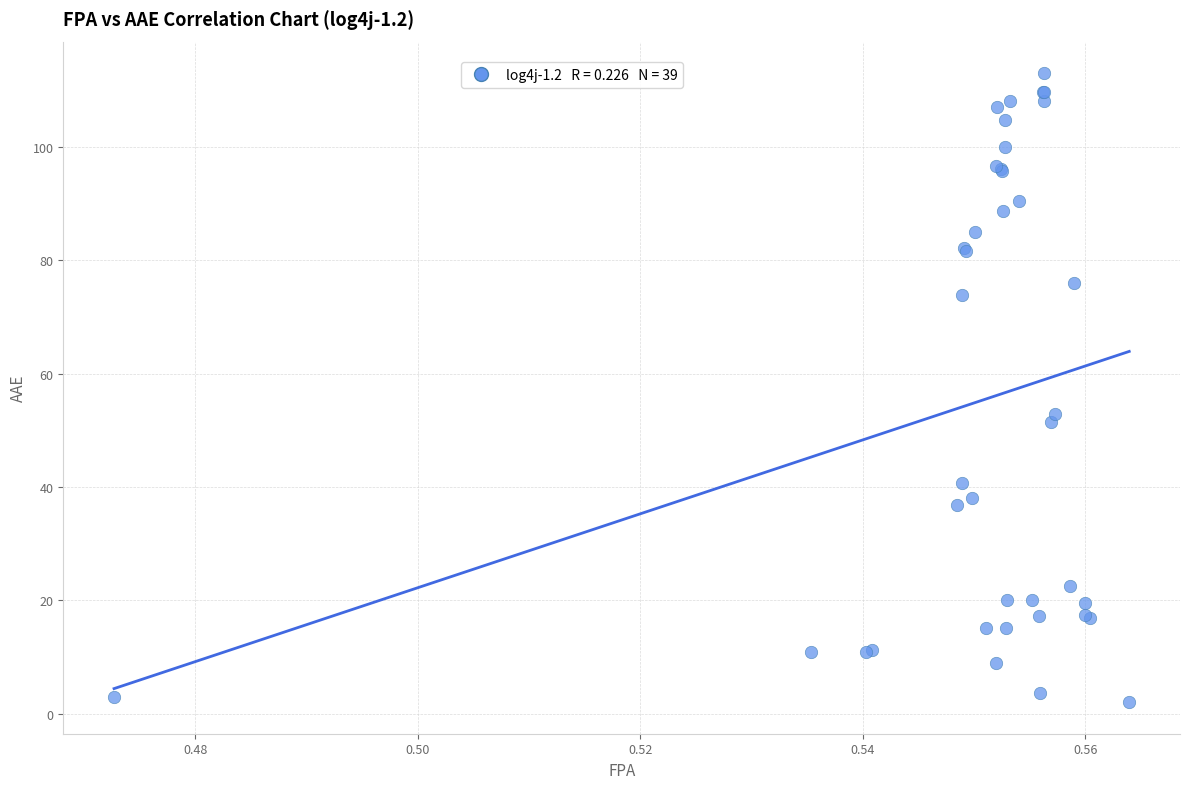

What Y value in the scatter plot is closest to 57?

52.9